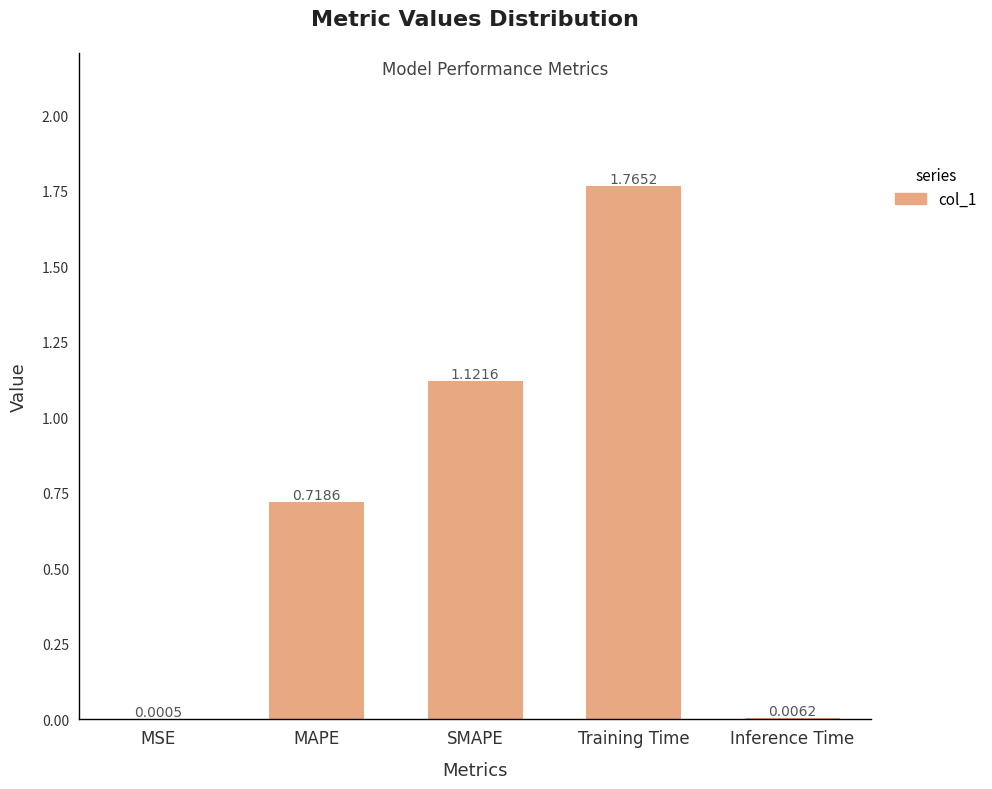

Between MSE and MAPE, which is larger?

MAPE